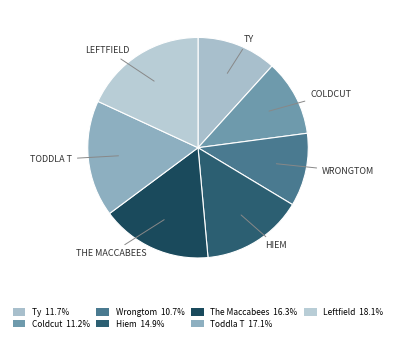

How many slices are in this pie chart?

7